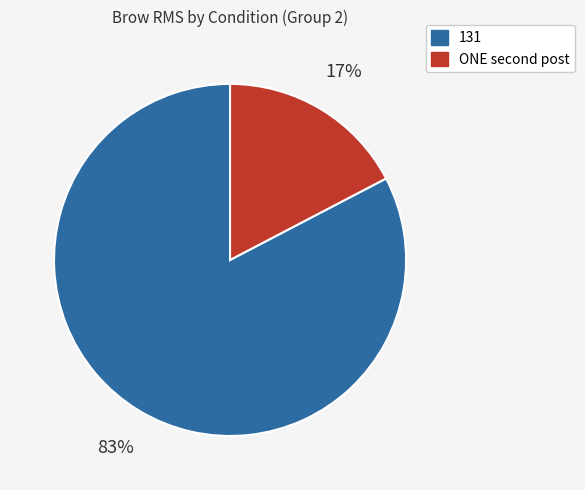

To the nearest percent, what is the average slice percentage?

50%